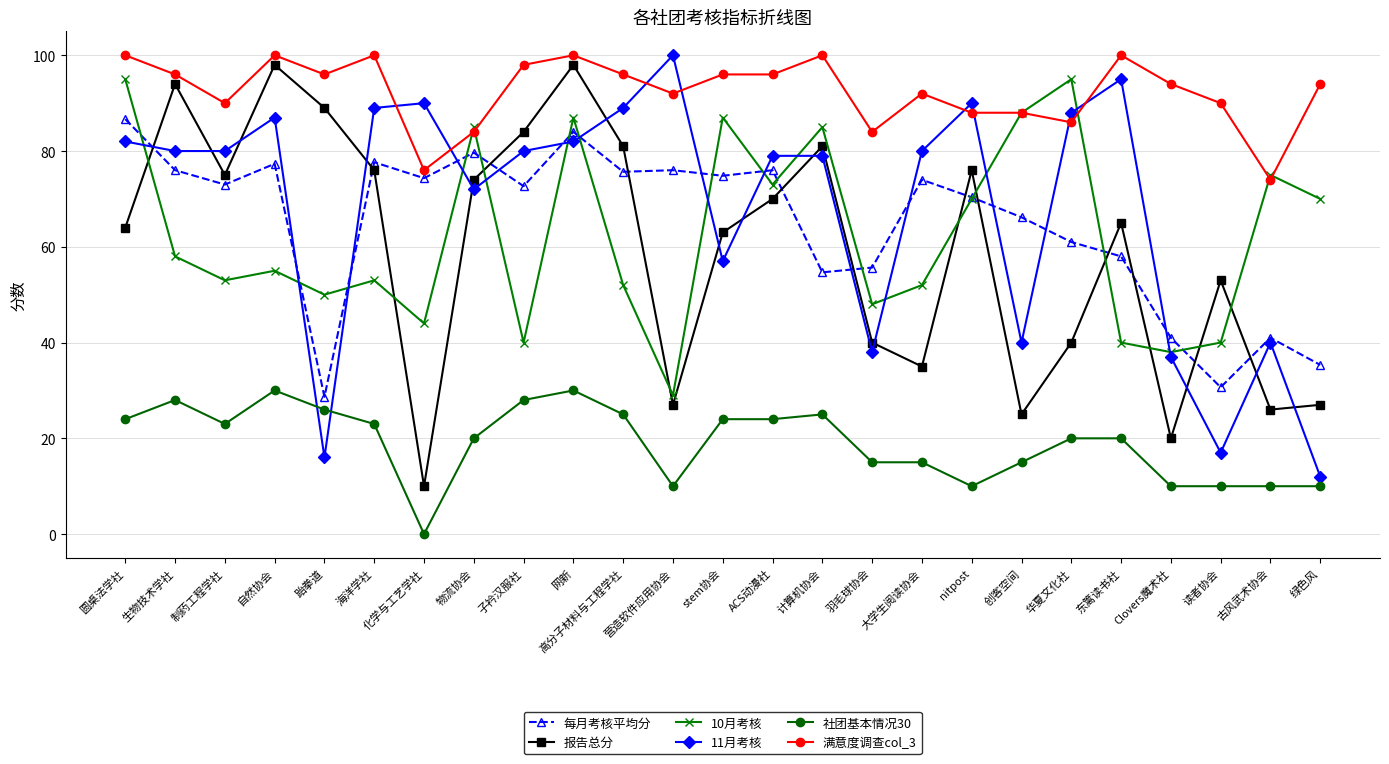

What is the difference between the maximum and second lowest values in the 报告总分 series?

78.0